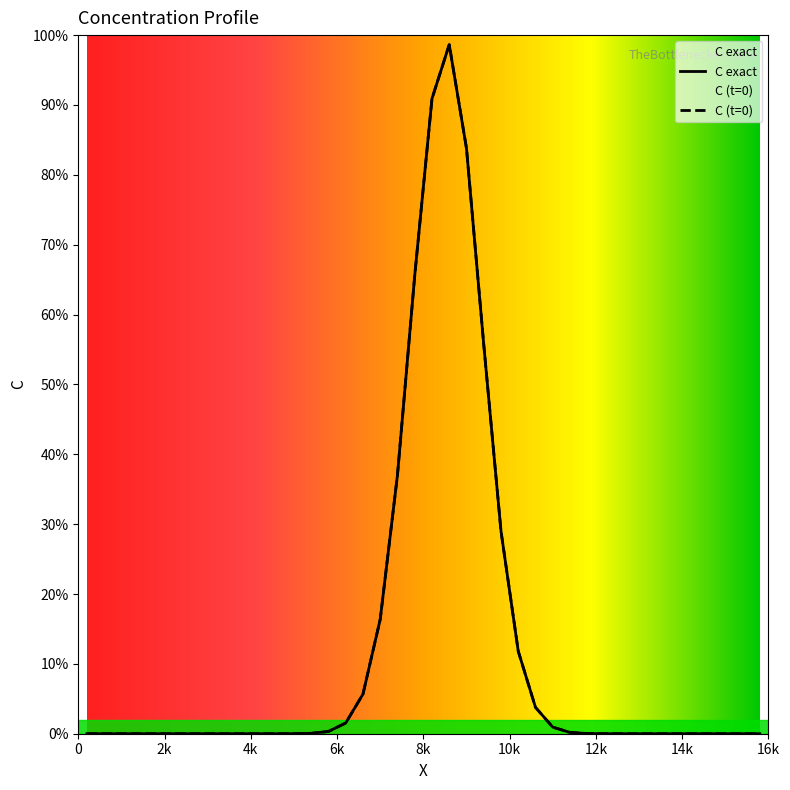

What is the difference between the C (t=0) values at 22 and 37?

1.0